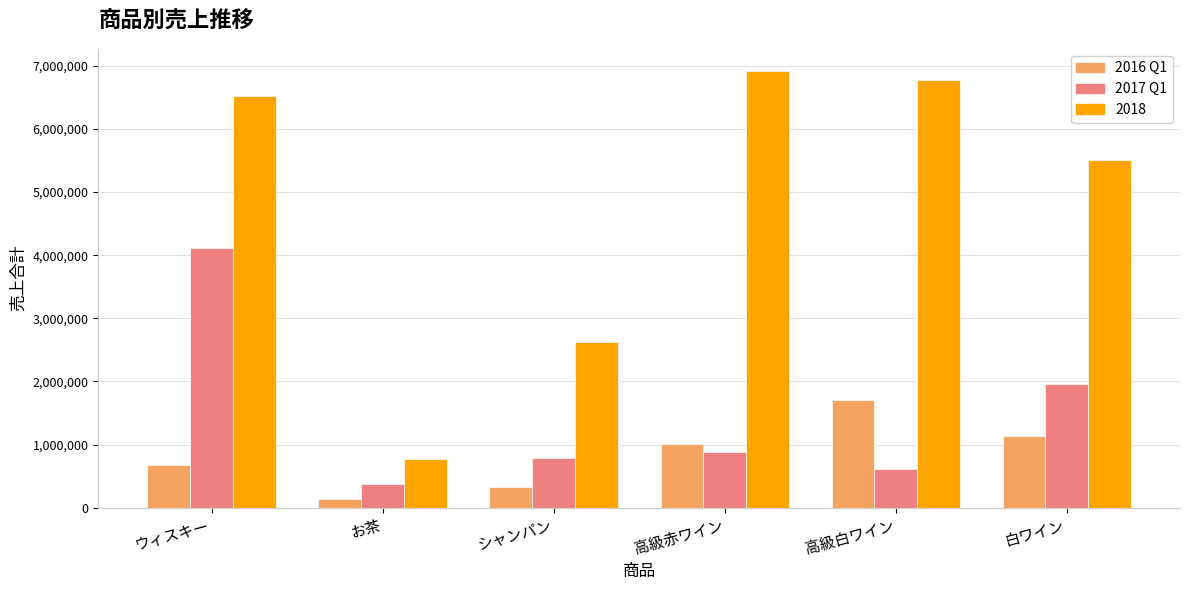

Which category has the highest value across all series?

高級赤ワイン